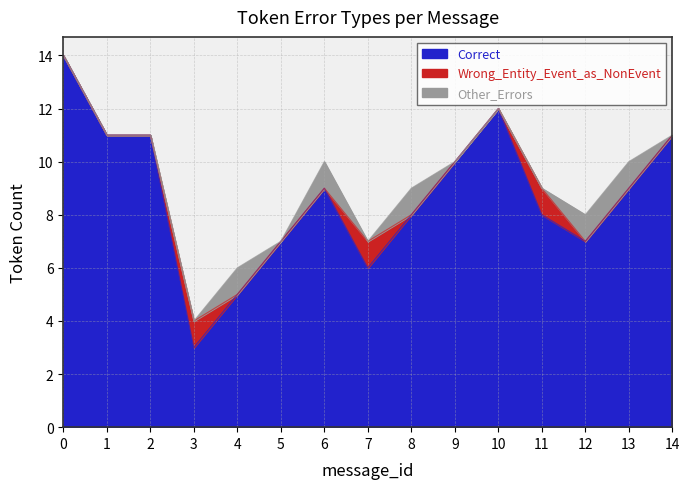

How many values in Other_Errors are above zero?

5